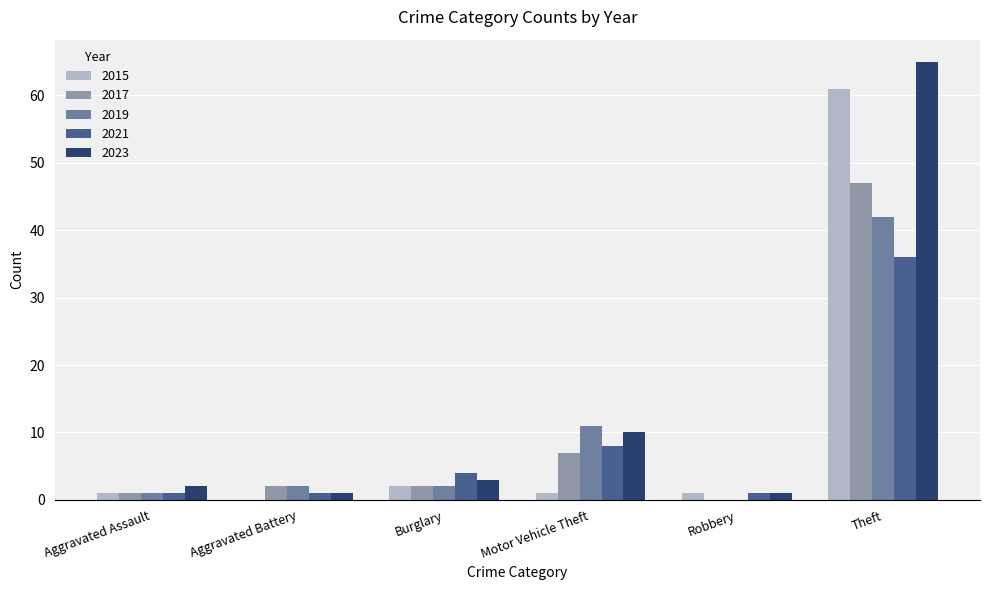

What are all the series names shown in the legend?

2015, 2017, 2019, 2021, 2023